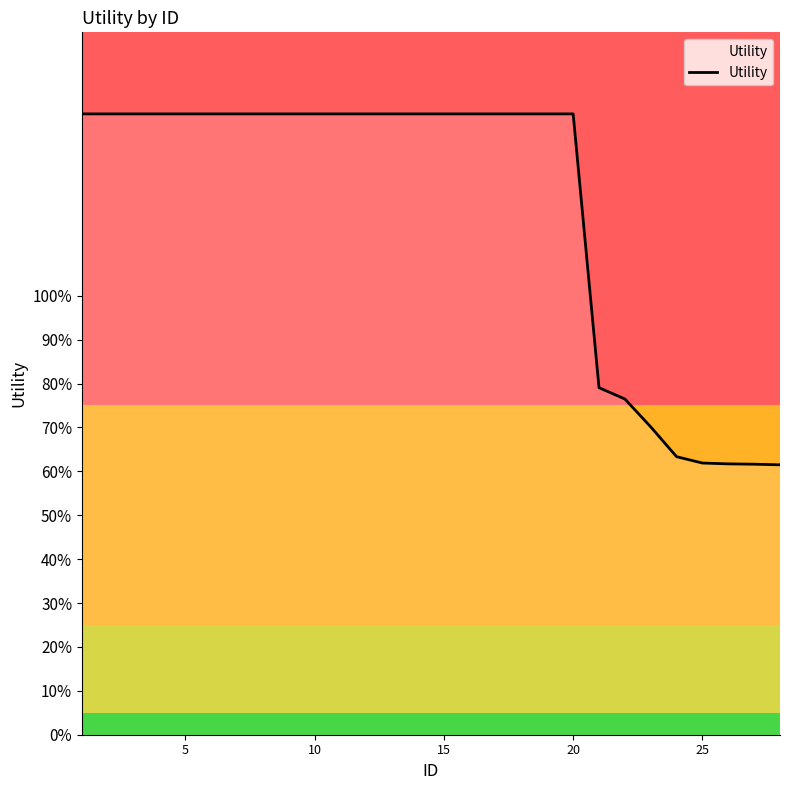

Is this an area chart (filled region under the line)?

Yes